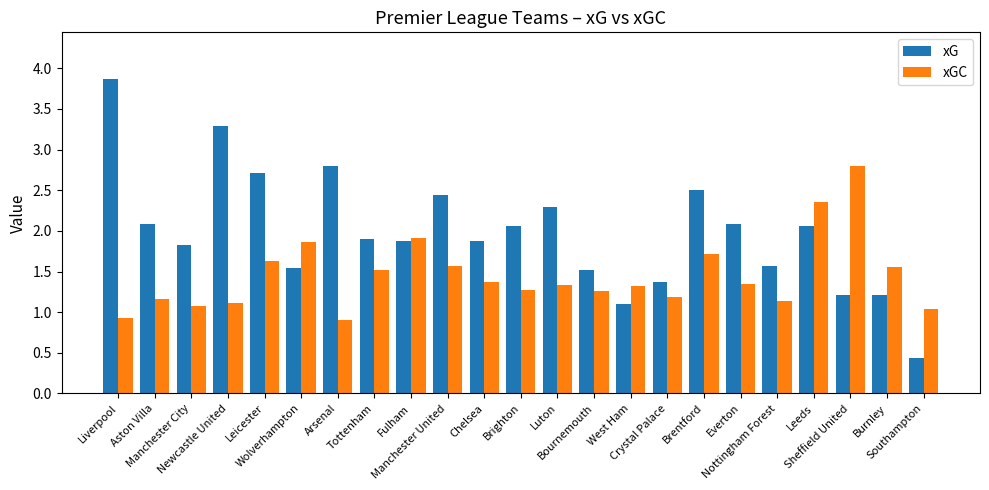

The xGC series shows 1.1 at Newcastle United. True or false?

True